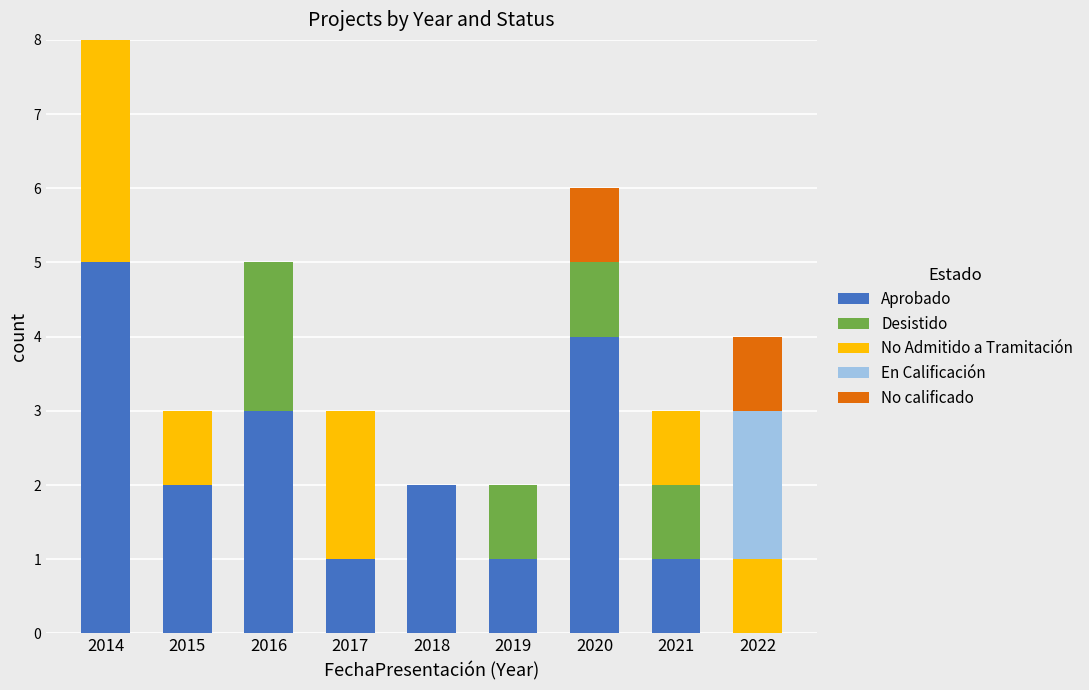

What are all the series names shown in the legend?

Aprobado, Desistido, No Admitido a Tramitación, En Calificación, No calificado